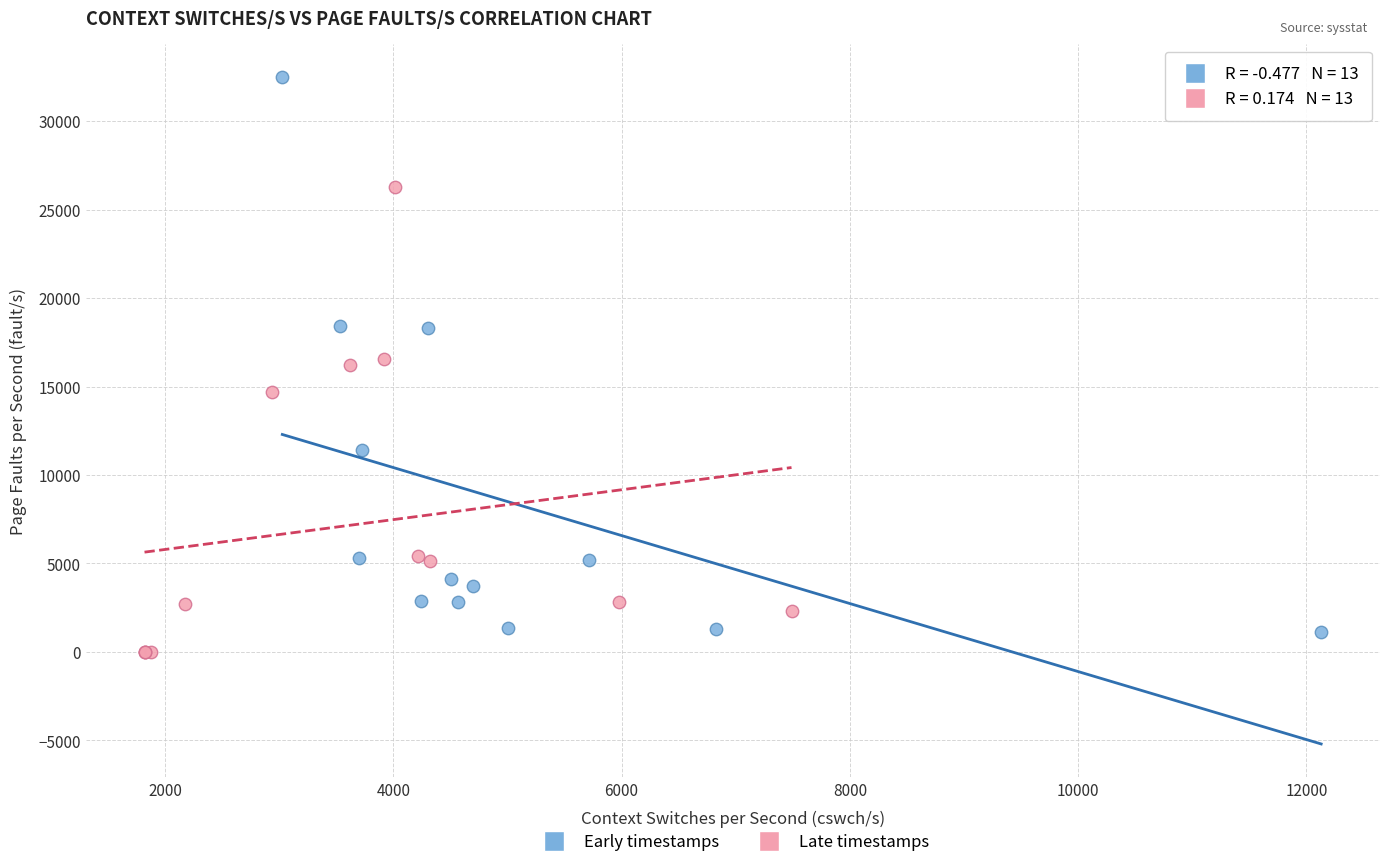

Which series reaches the minimum Y coordinate?

Late timestamps